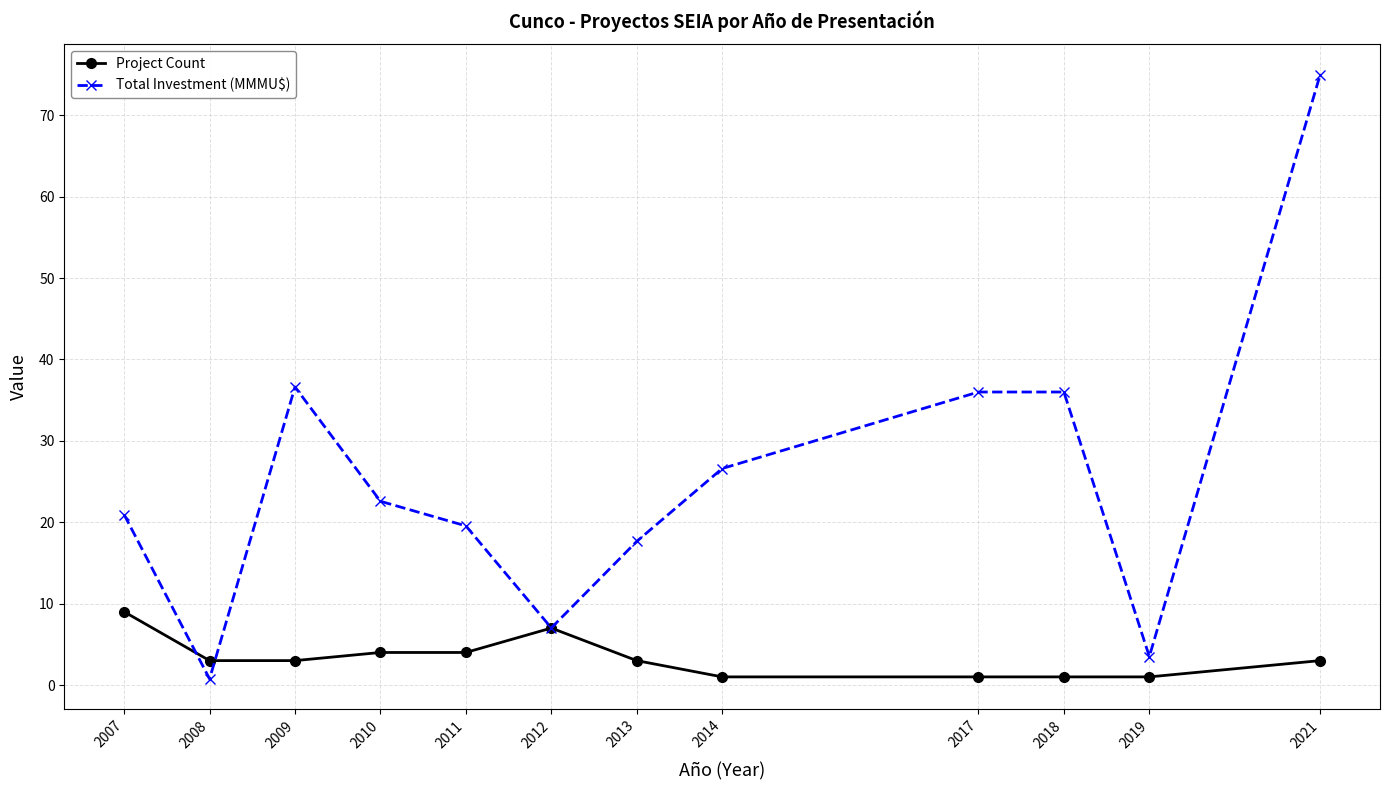

Which series has the widest spread of values?

Total Investment (MMMU$)